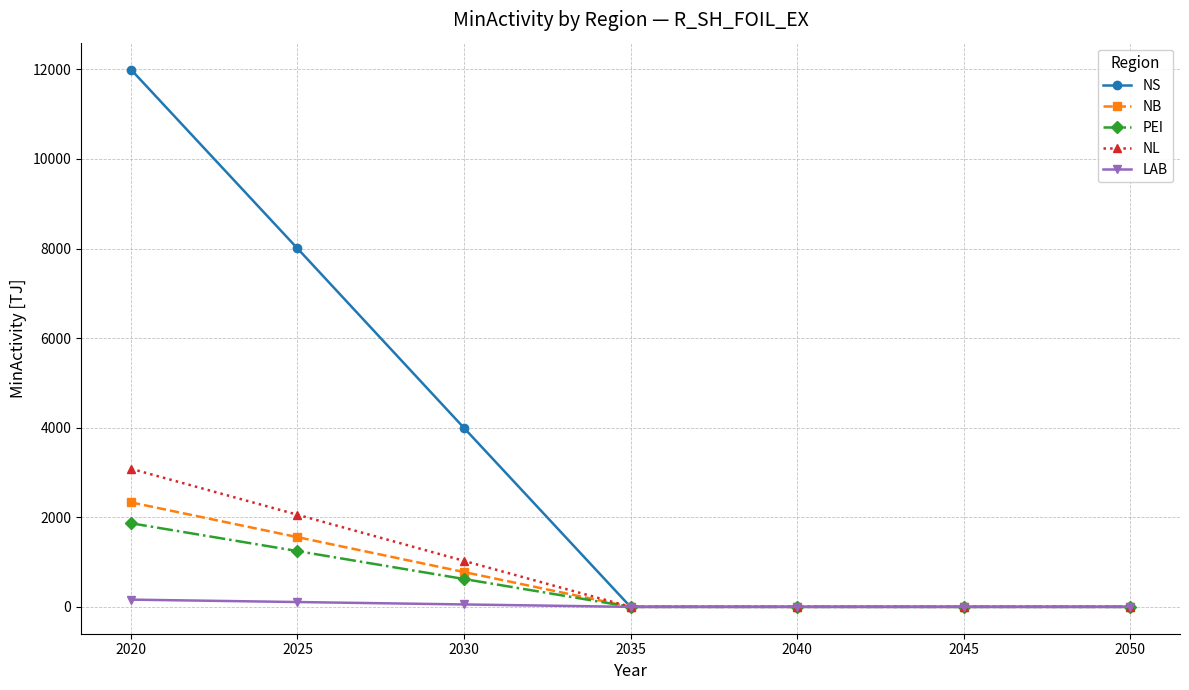

How many series are shown in this chart?

5